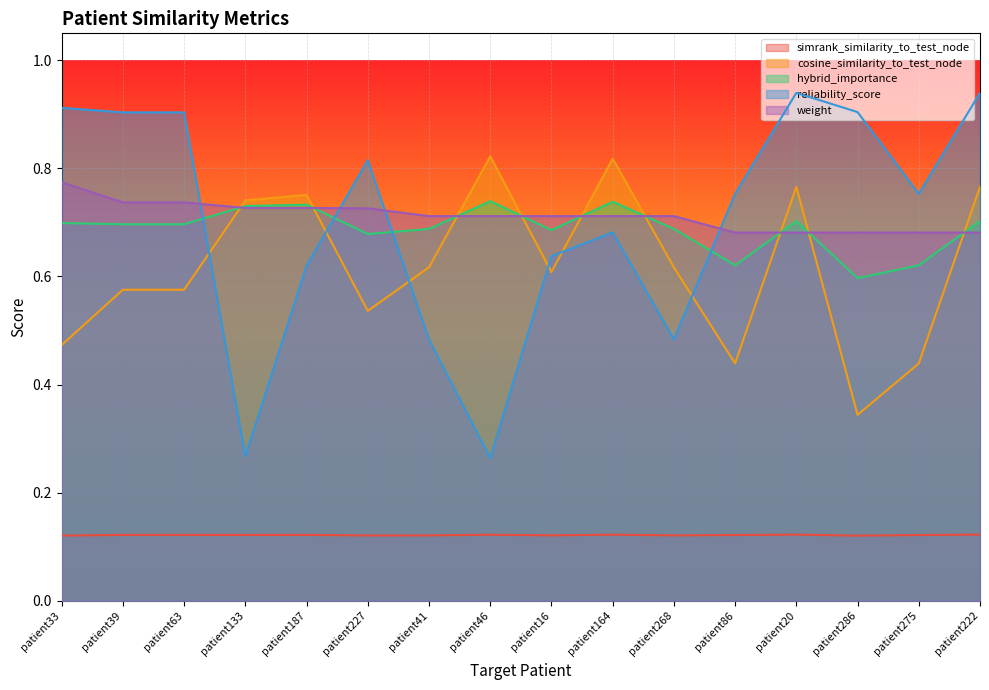

In cosine_similarity_to_test_node, how many points are lower than both neighbors (excluding endpoints)?

4